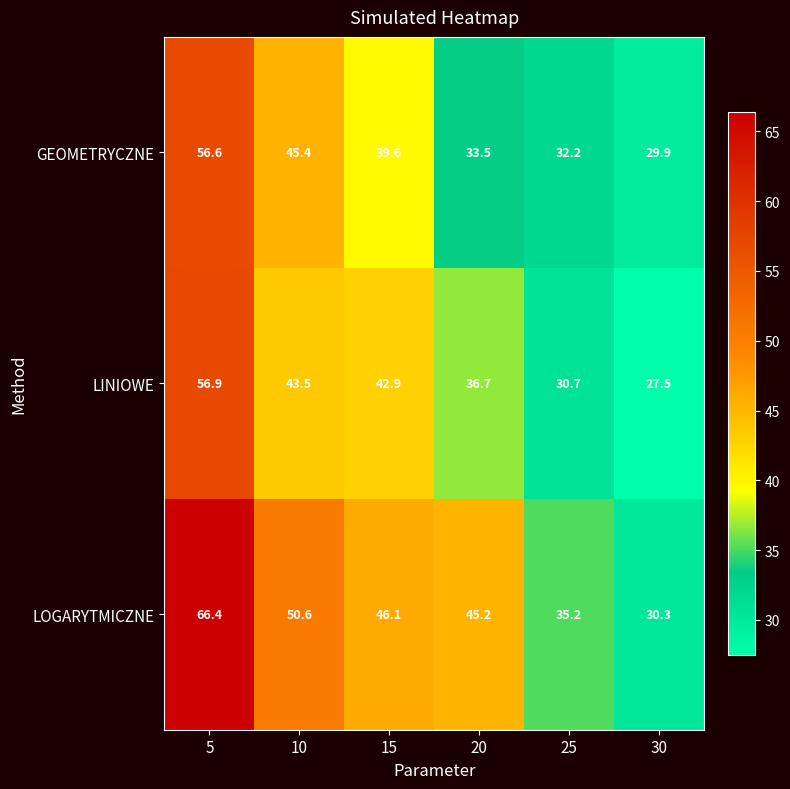

How many data points in GEOMETRYCZNE are above 39?

3